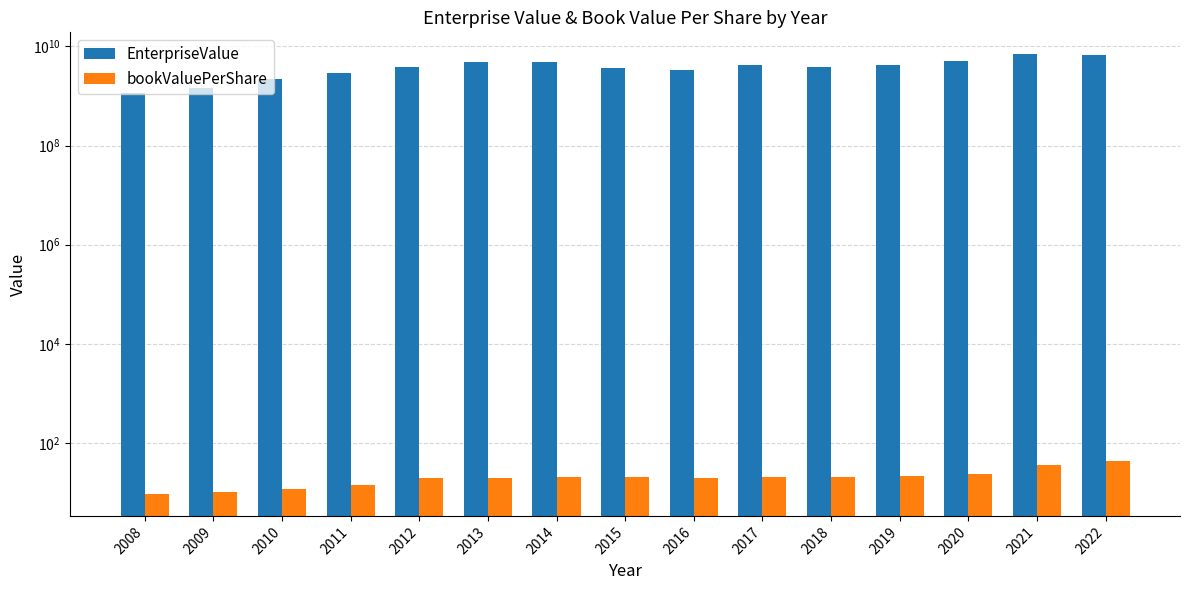

Count the number of categories in the chart.

15